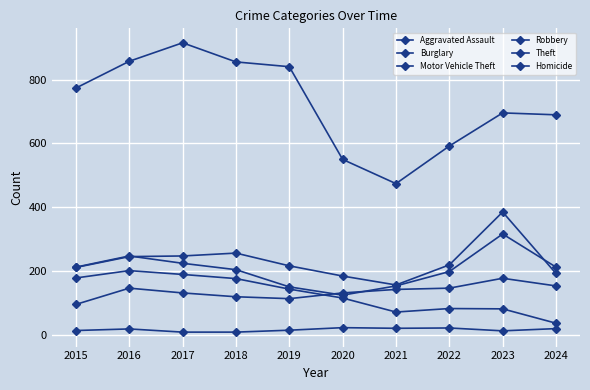

At how many categories does at least one series exceed 340?

10